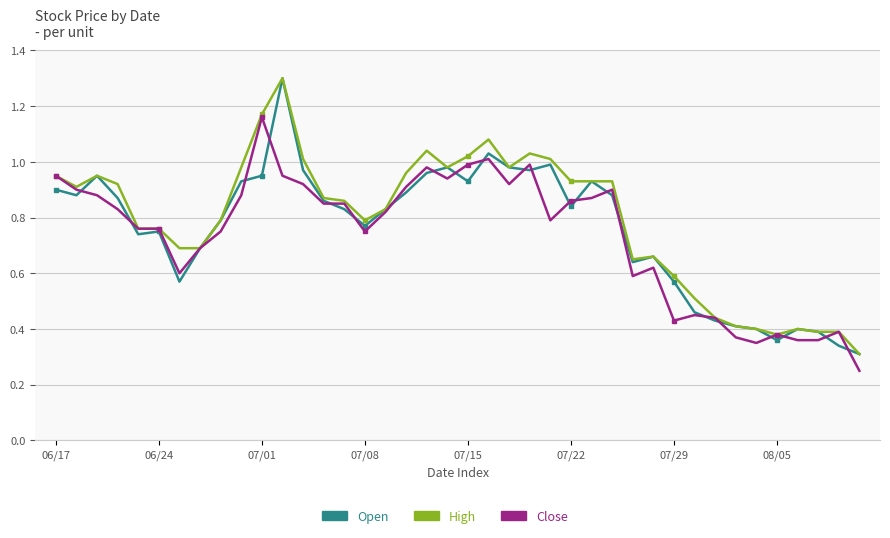

True or false: Close has more than 1 interior local peaks.

True